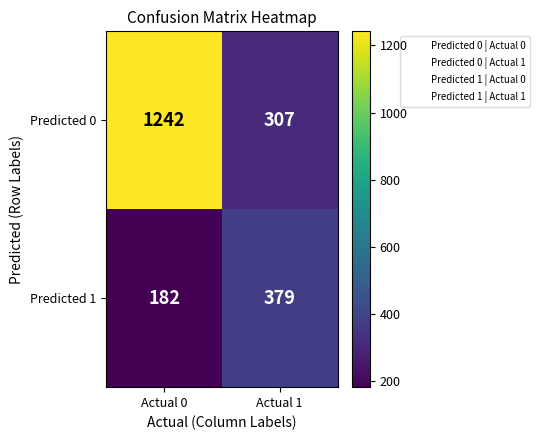

The value of Predicted 1 at Actual 0 is 280. True or false?

False